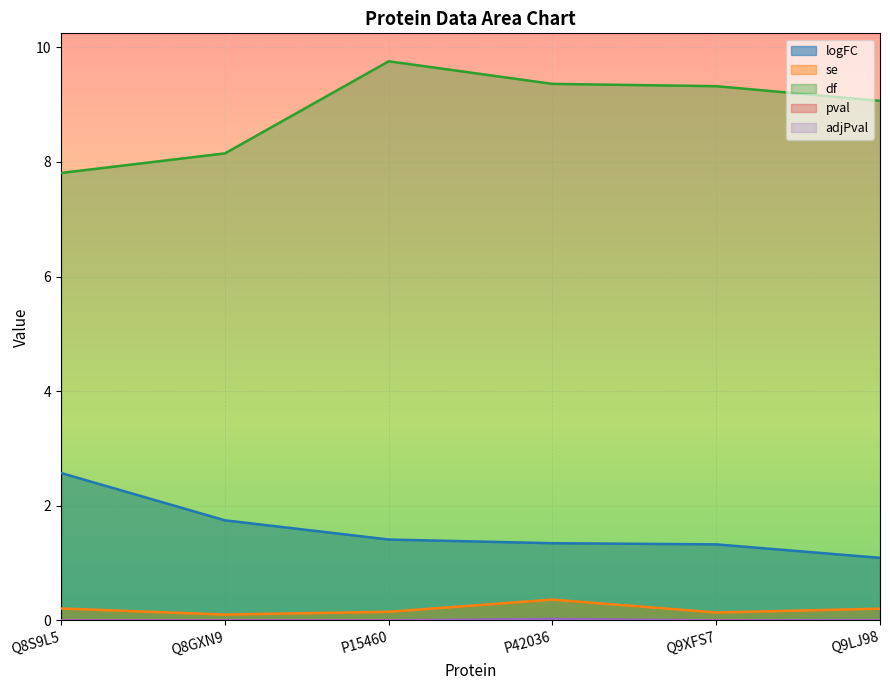

What is the average value of the df series?

8.9